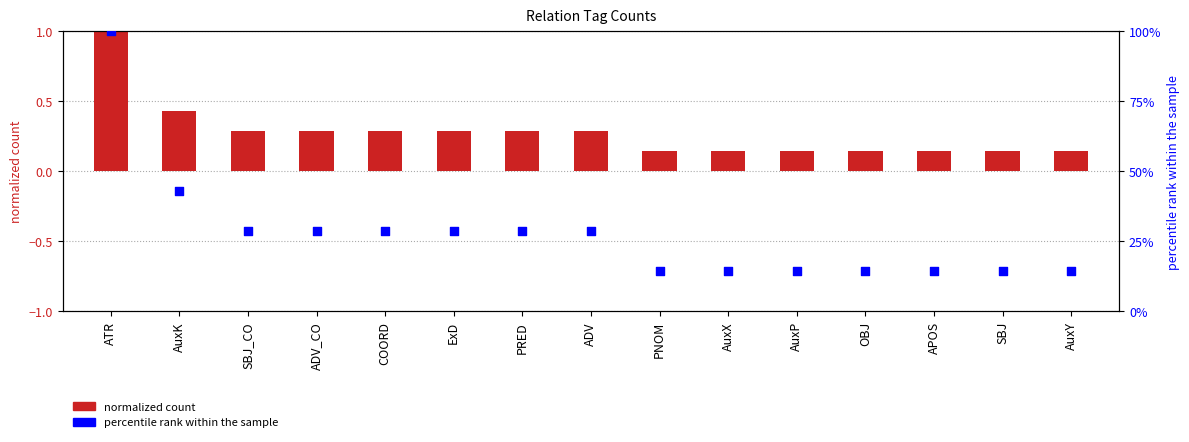

Is the value of normalized count at AuxP greater than the value of percentile rank at APOS?

No